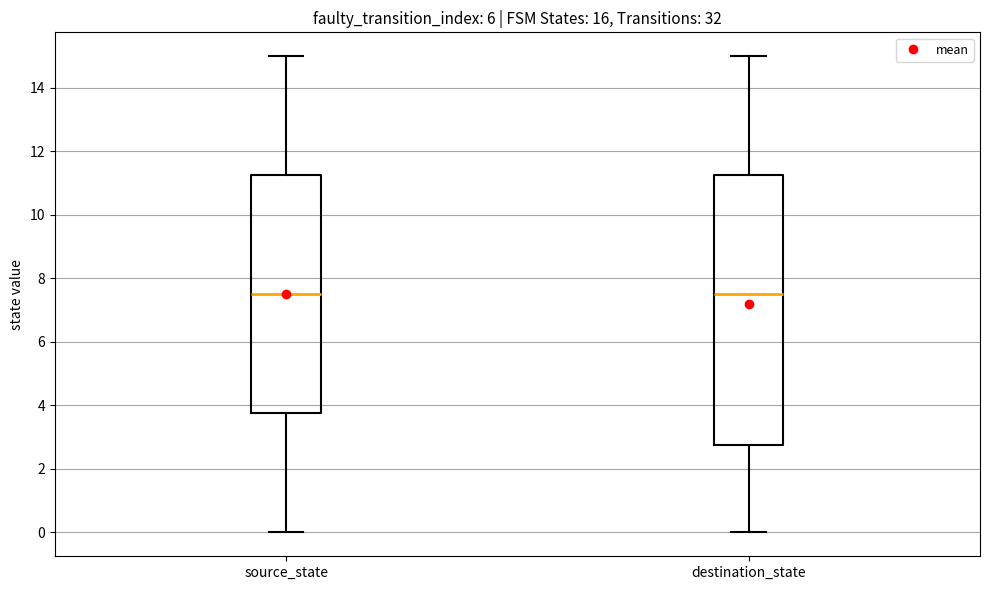

Reading left to right, transcribe this box plot: for each box, give where its median line is, the range the box spans, and where its two whiskers end, as read against the y-axis. The values are not printed on the chart, so give them approximately, as read against the axis.

source_state: median 7.6, box 3.8 to 11.2, whiskers 0.0 to 15.0
destination_state: median 7.6, box 2.8 to 11.2, whiskers 0.0 to 15.0